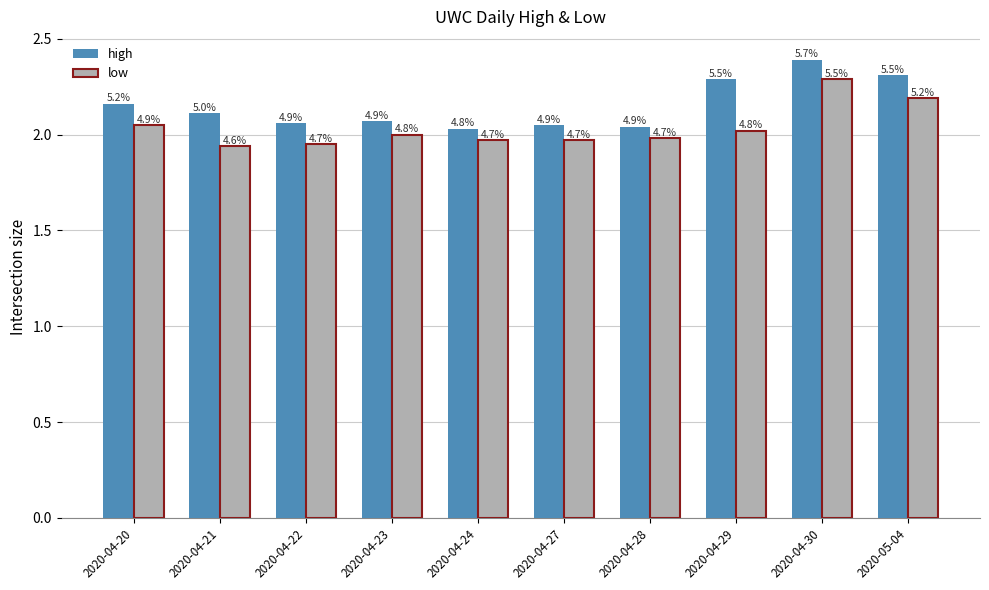

Reading left to right, transcribe all the data shown in this chart.

high: 2020-04-20=2.2	2020-04-21=2.1	2020-04-22=2.1	2020-04-23=2.1	2020-04-24=2.0	2020-04-27=2.0	2020-04-28=2.0	2020-04-29=2.3	2020-04-30=2.4	2020-05-04=2.3
low: 2020-04-20=2.0	2020-04-21=1.9	2020-04-22=1.9	2020-04-23=2.0	2020-04-24=2.0	2020-04-27=2.0	2020-04-28=2.0	2020-04-29=2.0	2020-04-30=2.3	2020-05-04=2.2